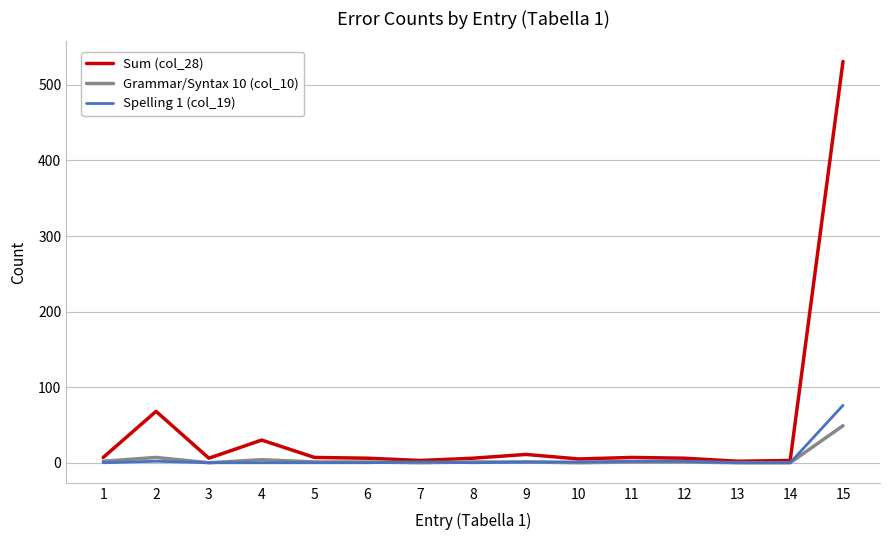

List the series in order of their peak value, highest first.

Sum (col_28), Spelling 1 (col_19), Grammar/Syntax 10 (col_10)